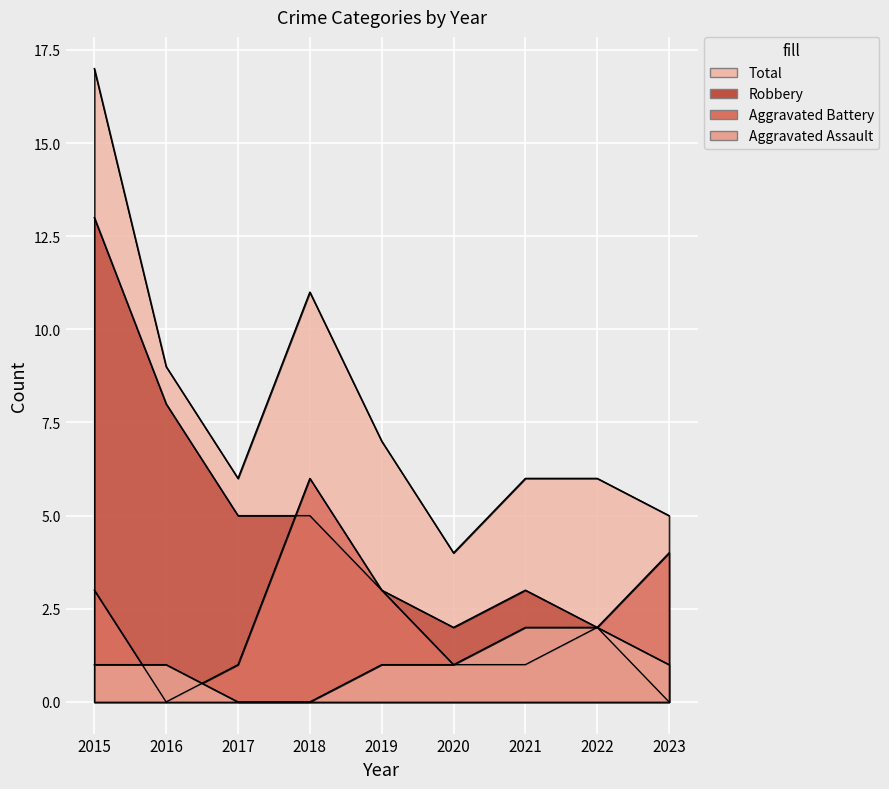

What are all the series names shown in the legend?

Aggravated Assault, Aggravated Battery, Robbery, Total